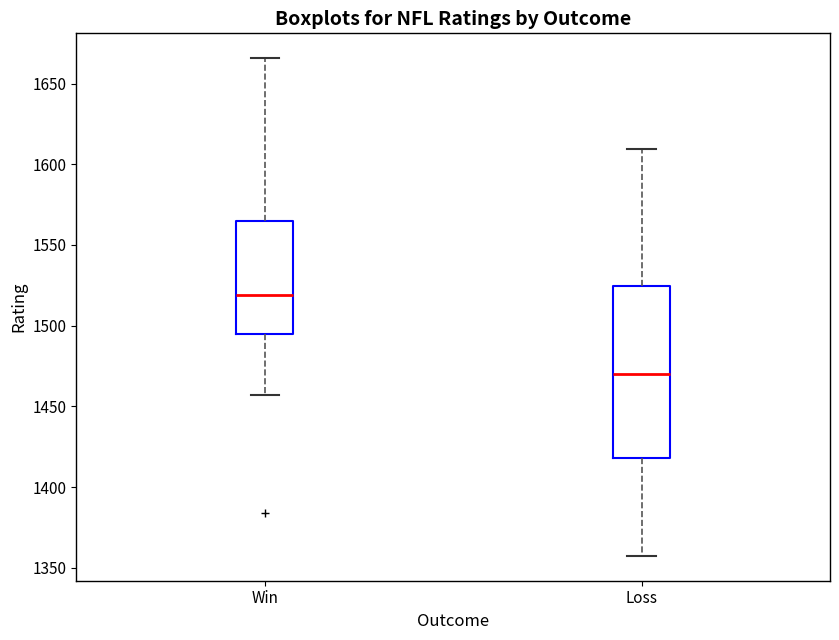

Comparing the boxes themselves (not the whiskers), which one is the tallest?

Loss